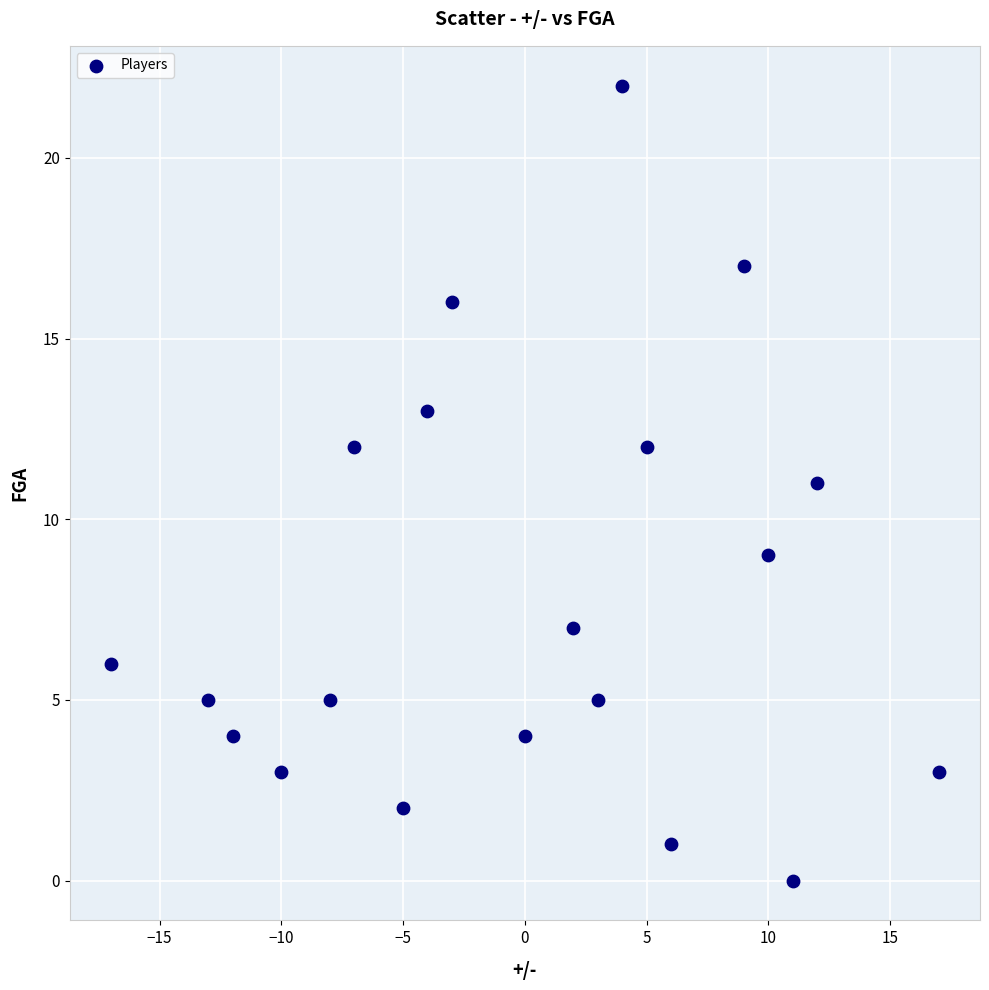

What is the range of Y values (max minus min)?

22